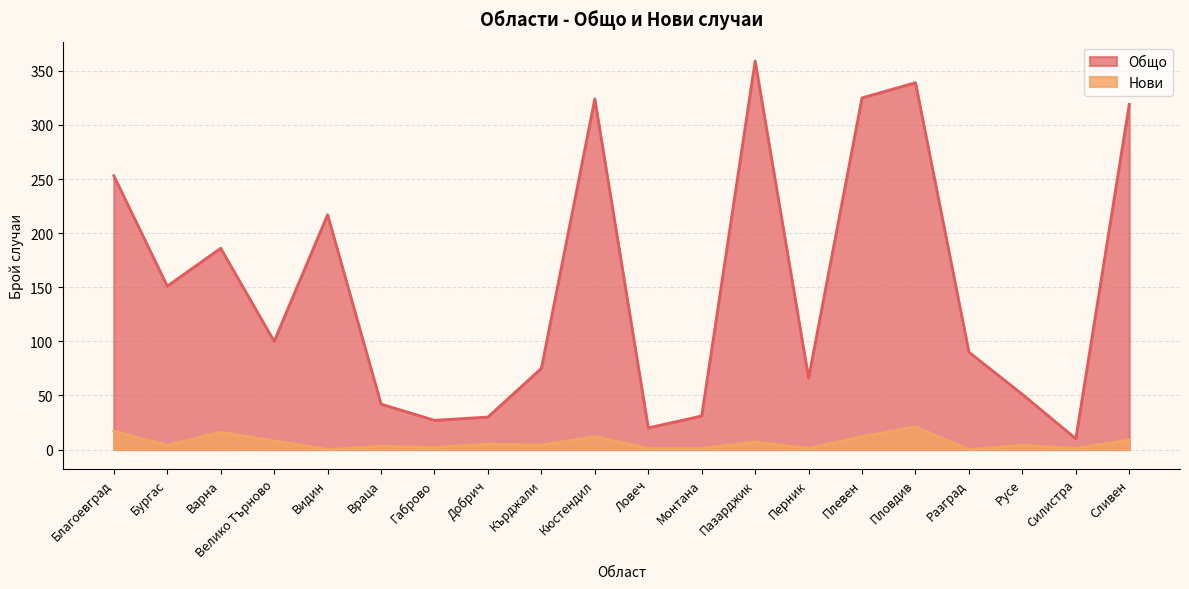

List the series in order of their overall mean, lowest first.

Нови, Общо